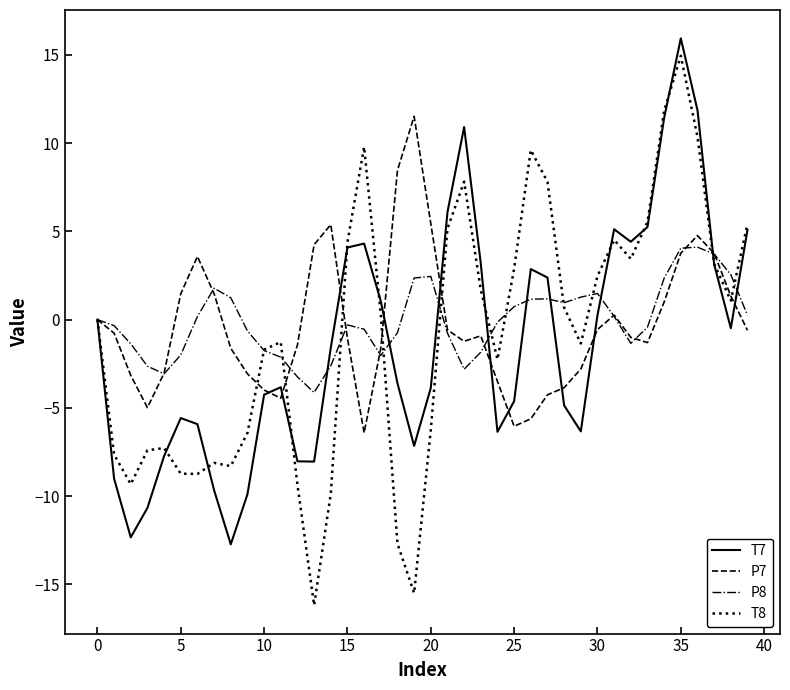

Which series ends up on top after the final intersection of P7 and T8?

T8